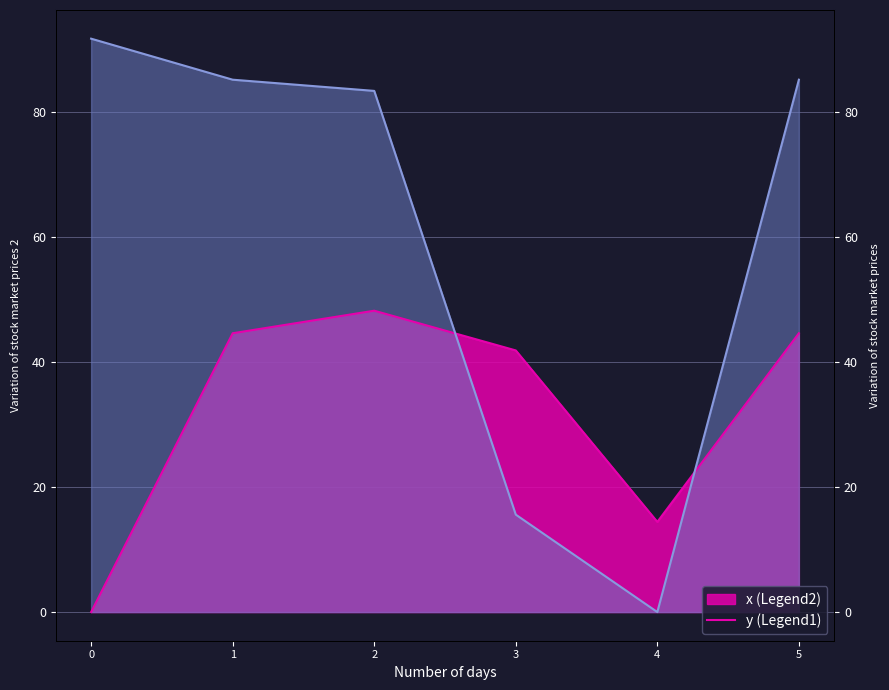

Count the number of categories in the chart.

6